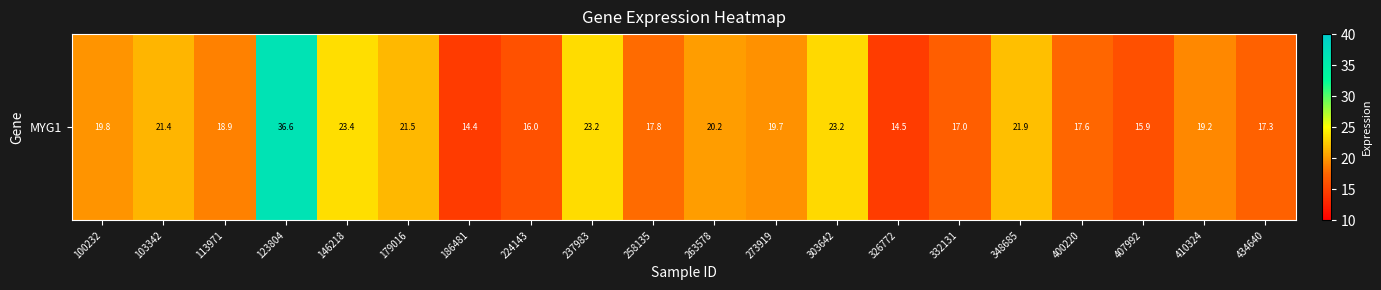

Approximately how many times larger is the value at 400220 compared to 410324?

0.9